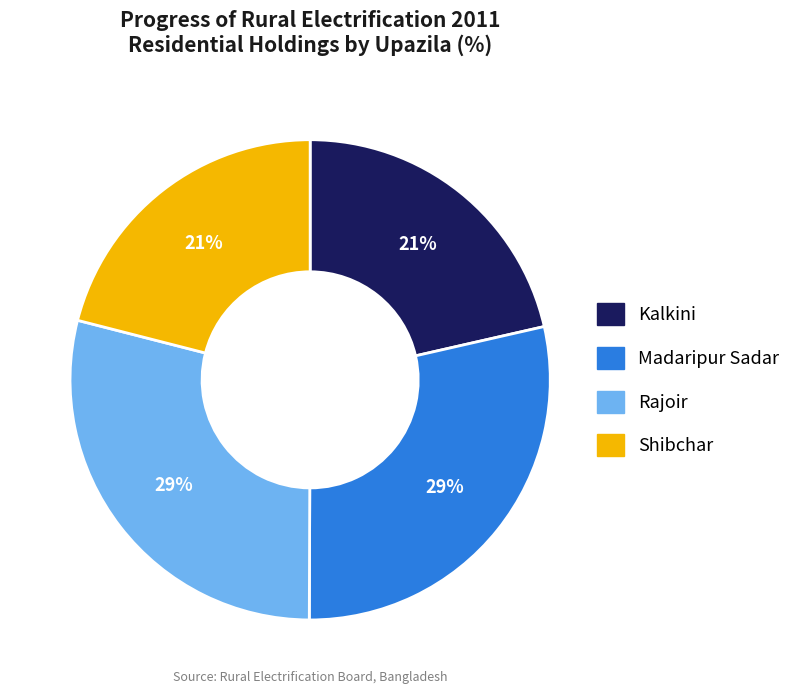

Is there a majority slice in this chart?

No